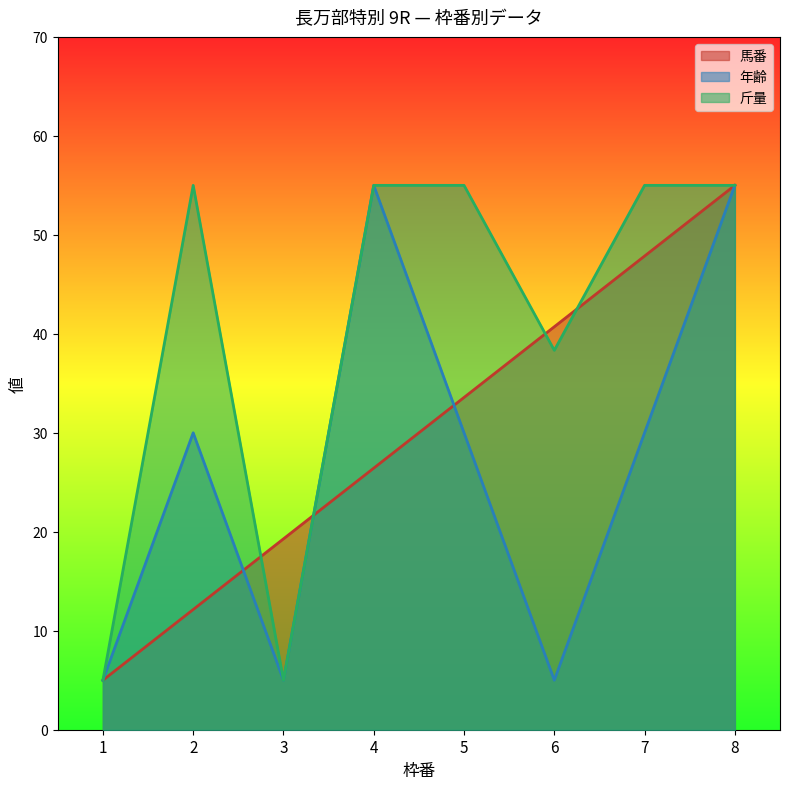

What are all the series names shown in the legend?

馬番, 年齢, 斤量